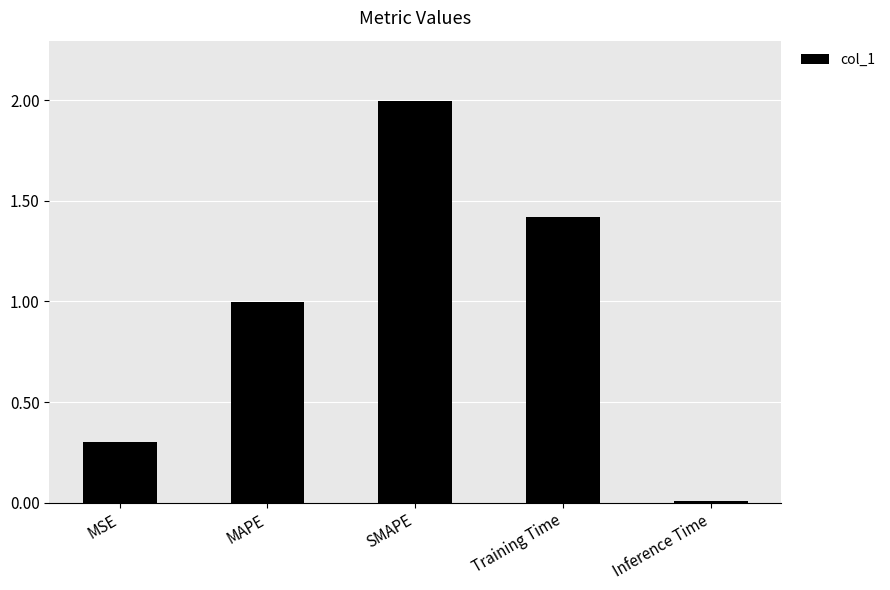

What is the difference between the maximum and minimum values?

2.0